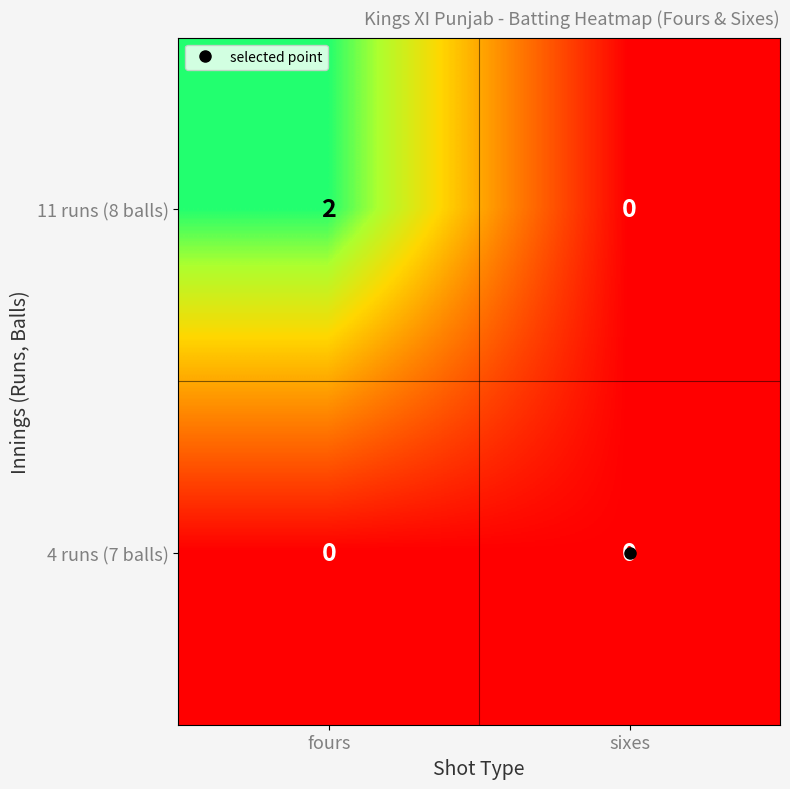

How many series are shown in this chart?

2